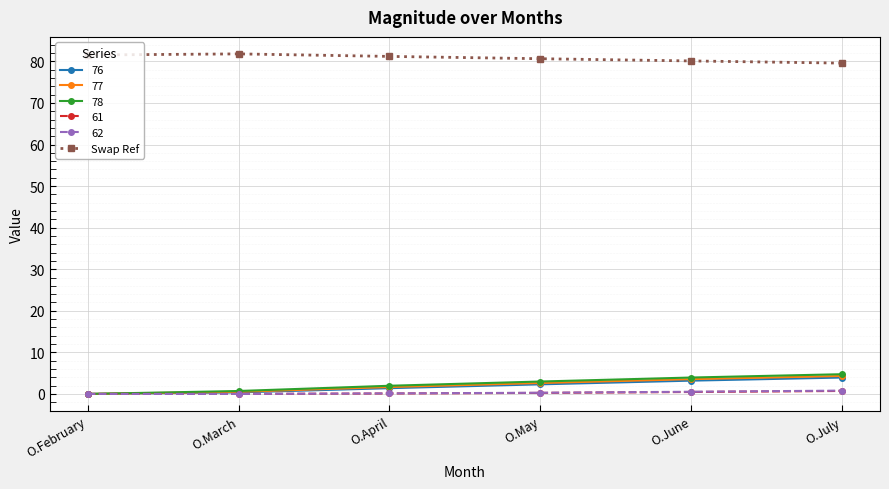

What is the highest value of the 77 series?

4.3